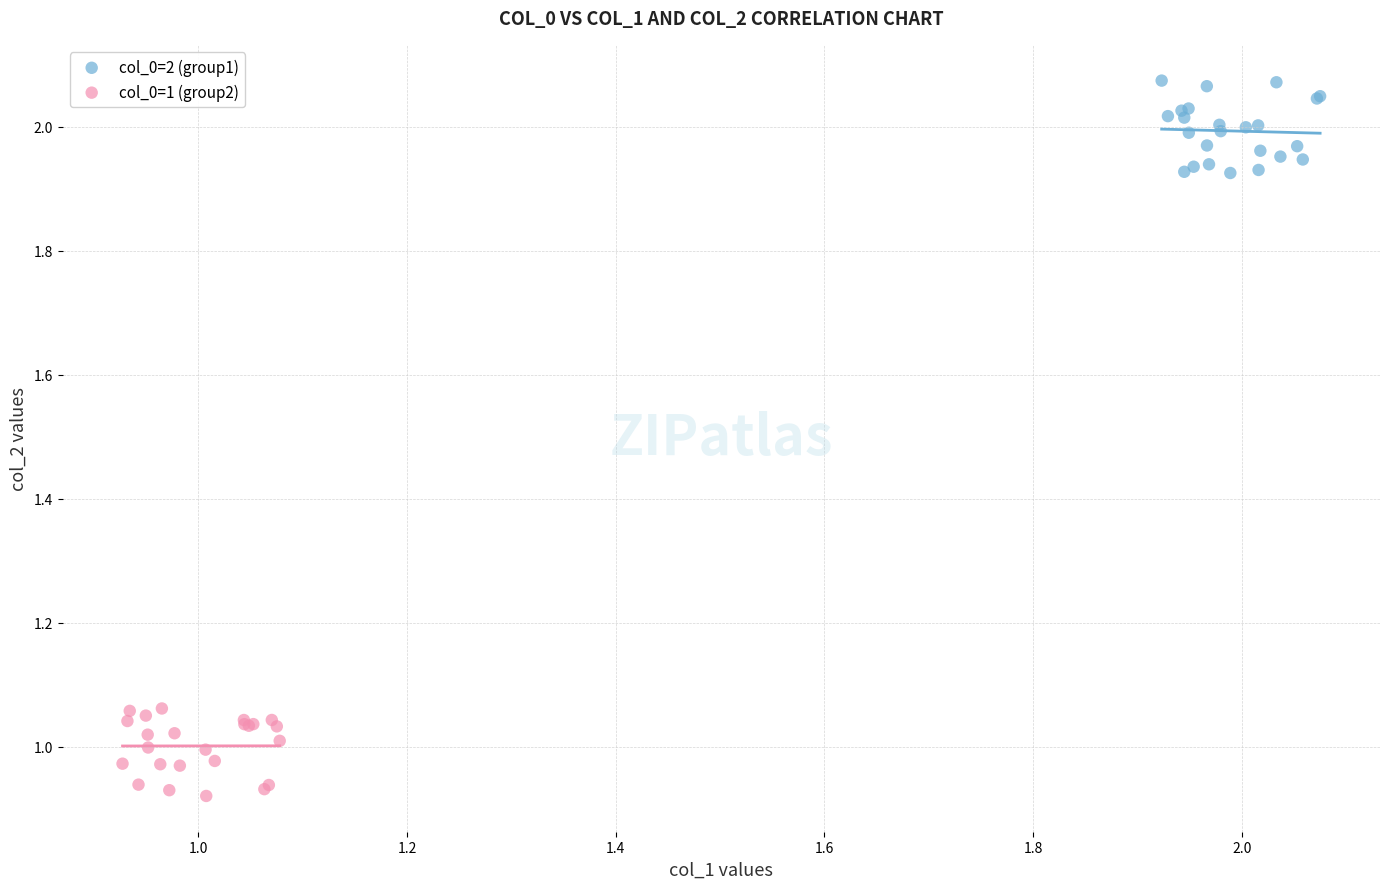

Which series reaches the minimum Y coordinate?

col_0=1 (group2)